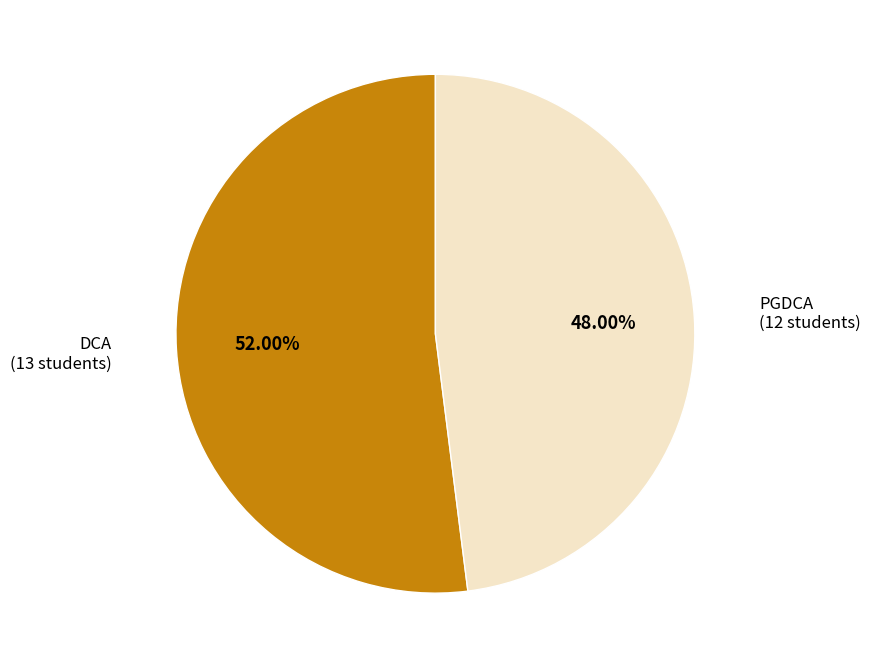

What percentage is NOT represented by DCA?

48.0%